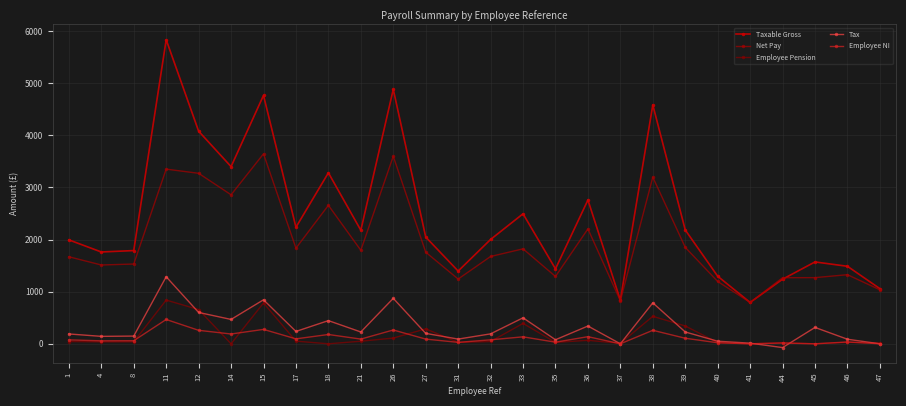

Is it true that Tax equals 237.4 at 17?

True